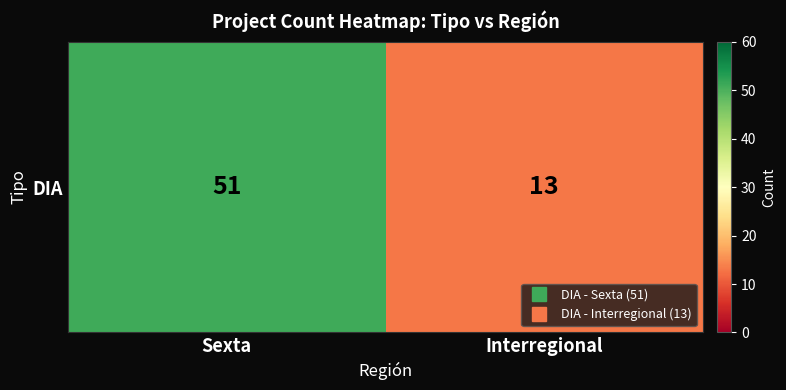

At which category does the chart reach its minimum across all series?

Interregional